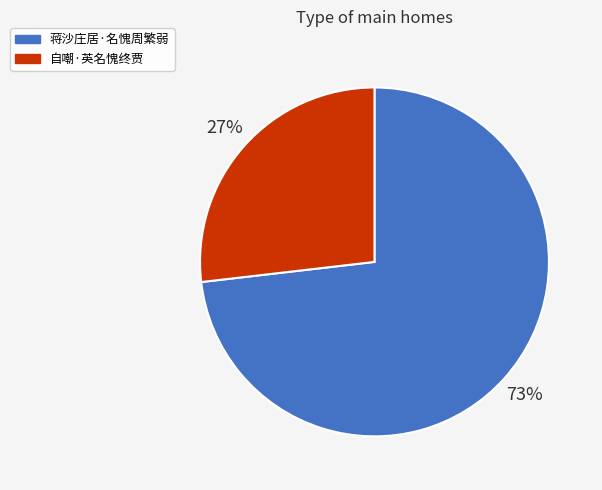

To the nearest percent, what percentage of the pie is 自嘲·英名愧终贾?

27%